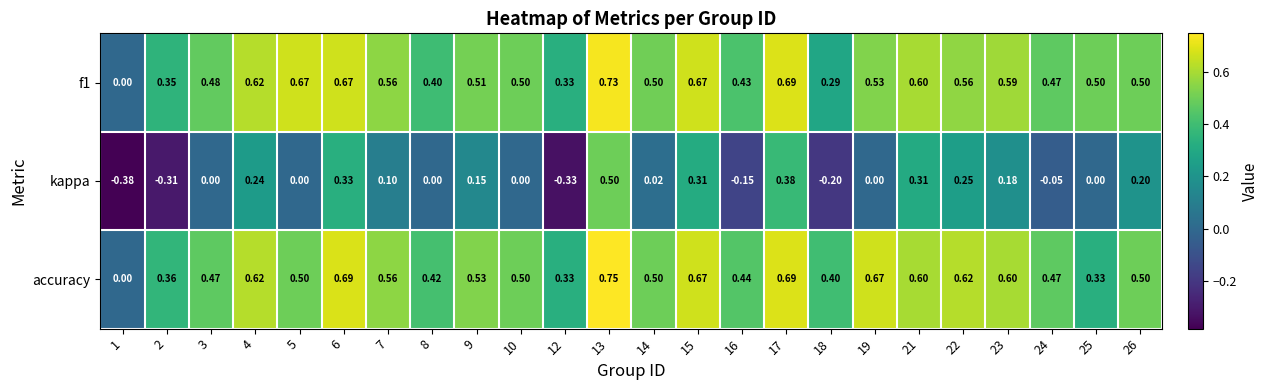

Which series has the largest total across all categories?

accuracy